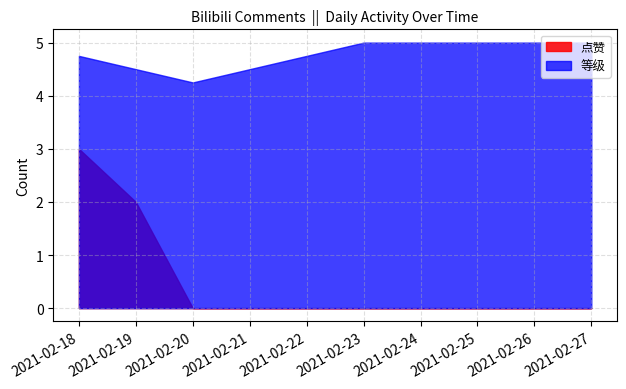

How many data points does each series have?

10